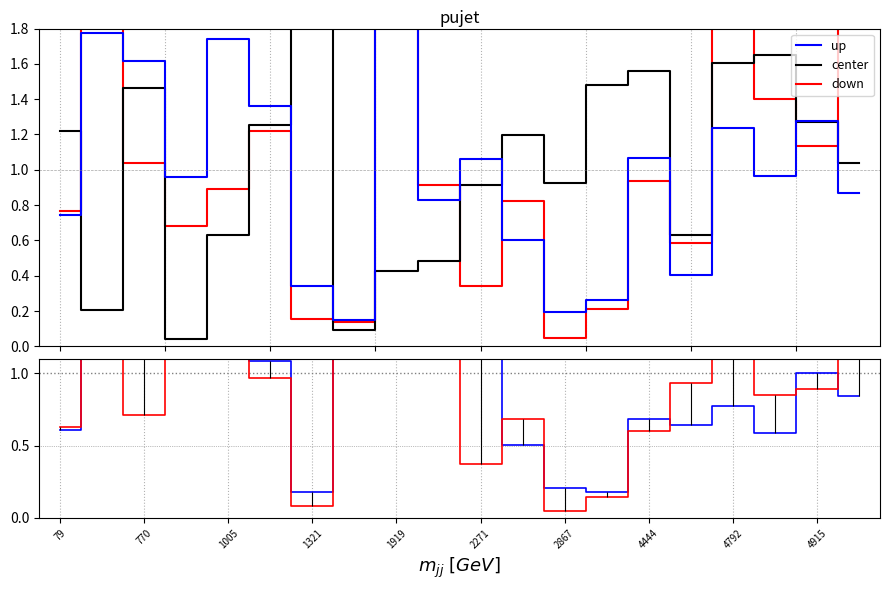

What are all the series names shown in the legend?

down, center, up